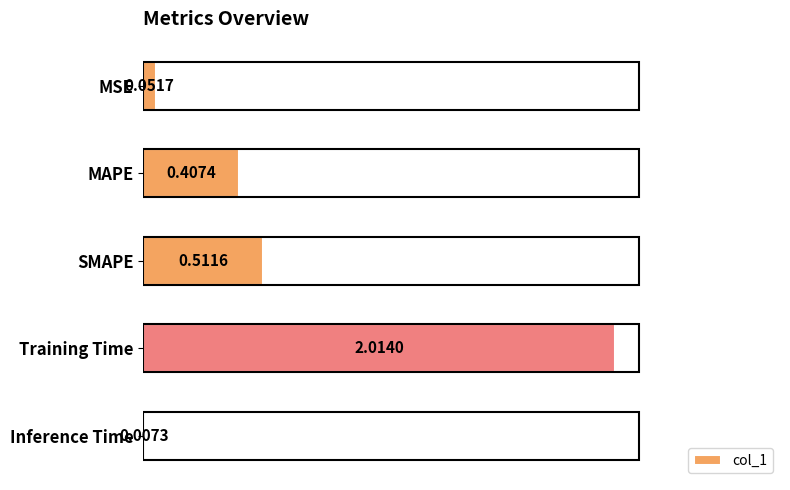

Which label corresponds to the largest value in the chart?

Training Time